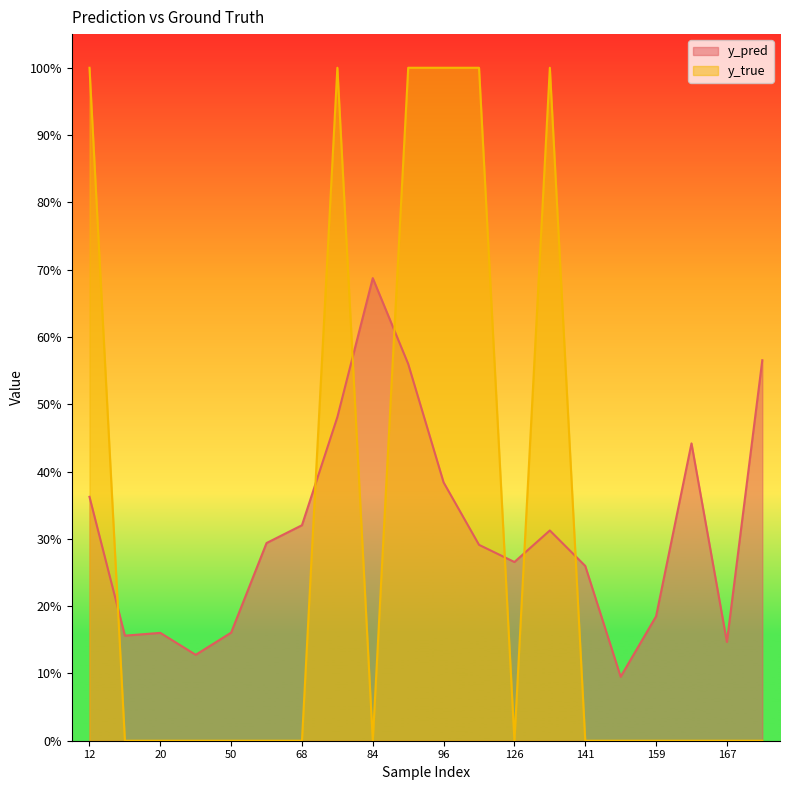

Which series ends up on top after the final intersection of y_true and y_pred?

y_pred